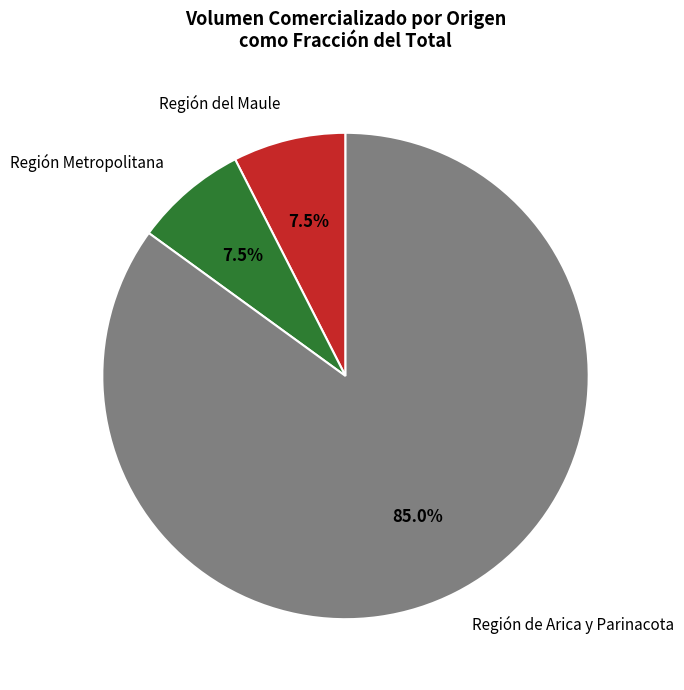

How many segments does this pie chart have?

3